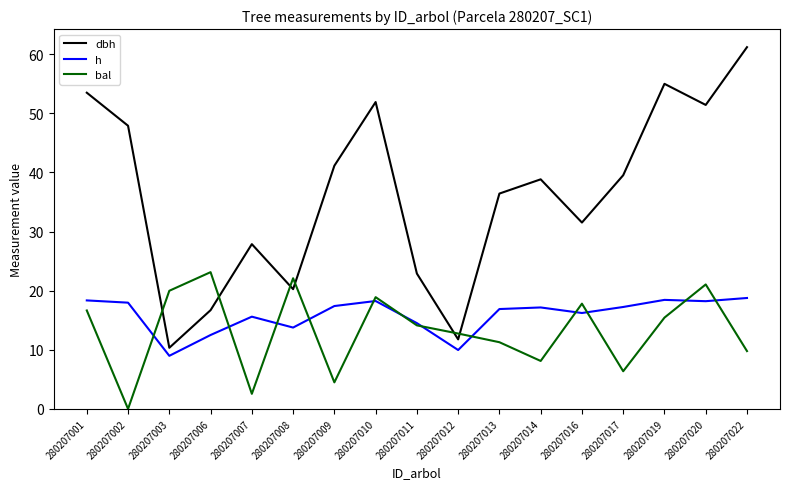

Which category has the highest value in the bal series?

280207006